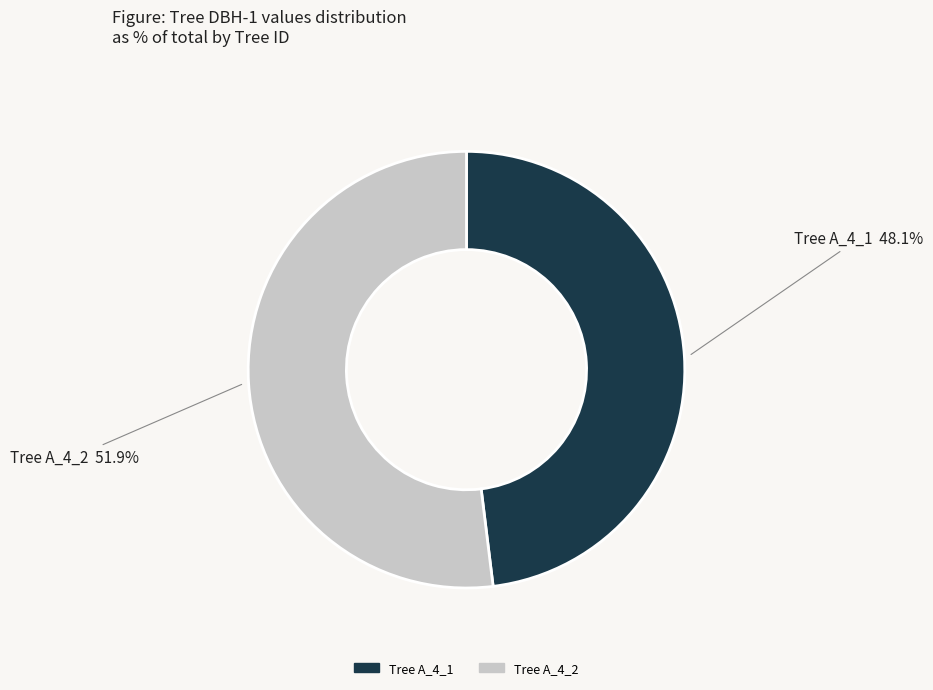

Count the number of slices in the pie.

2